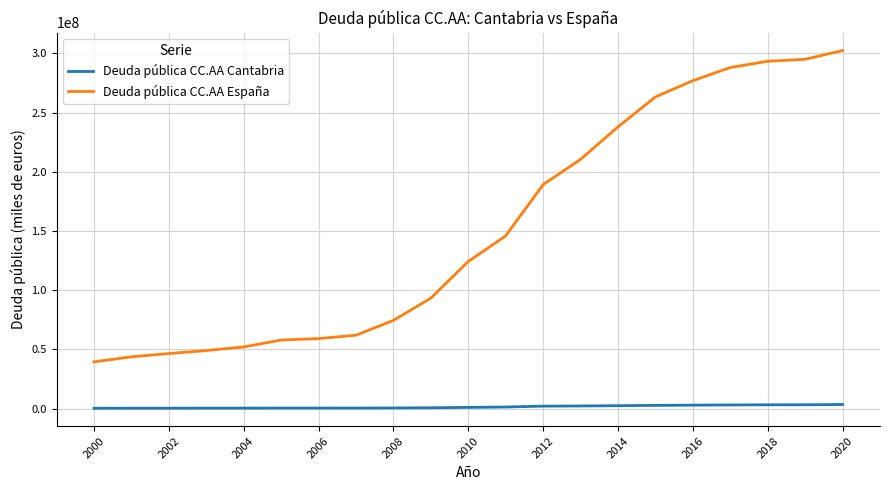

Which series has the largest total across all categories?

Deuda pública CC.AA España